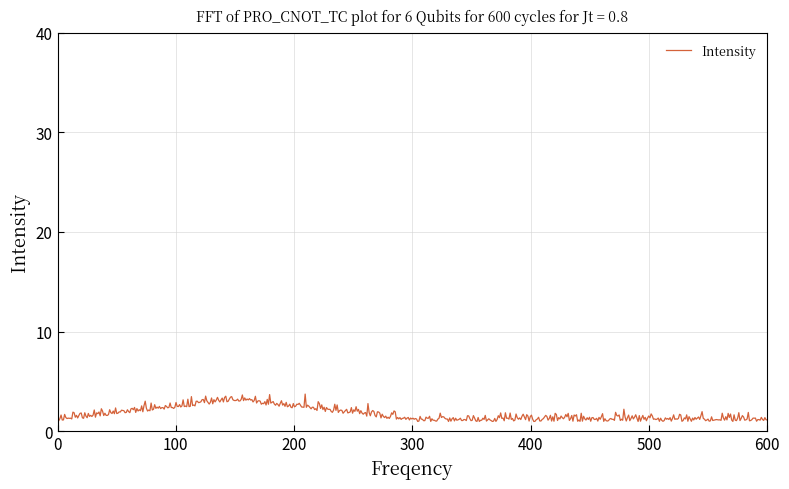

What is the smallest value displayed?

1.0